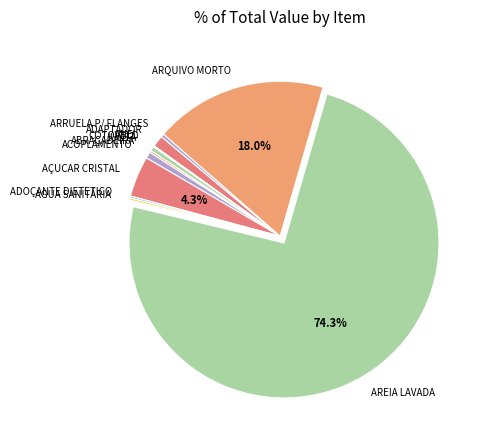

Is there a majority slice in this chart?

Yes